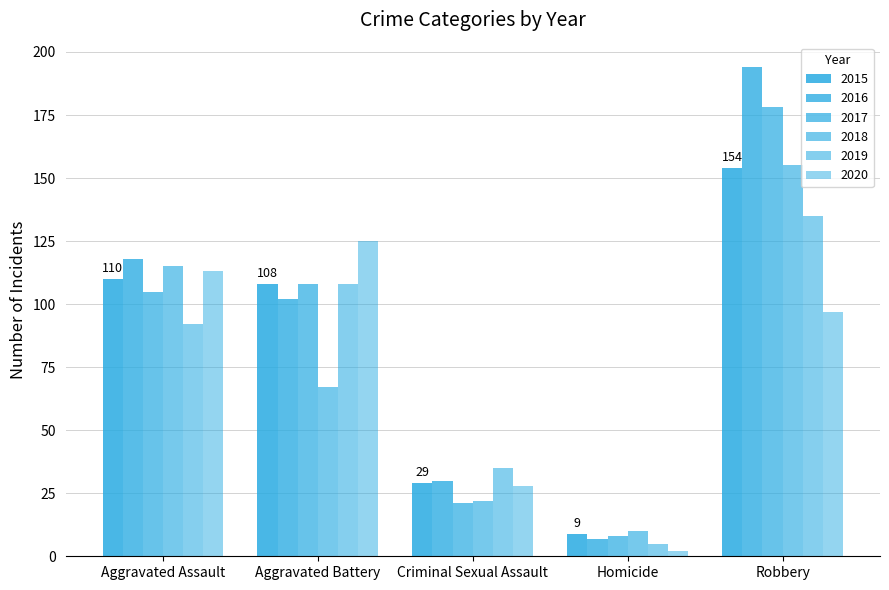

Count the number of categories in the chart.

5